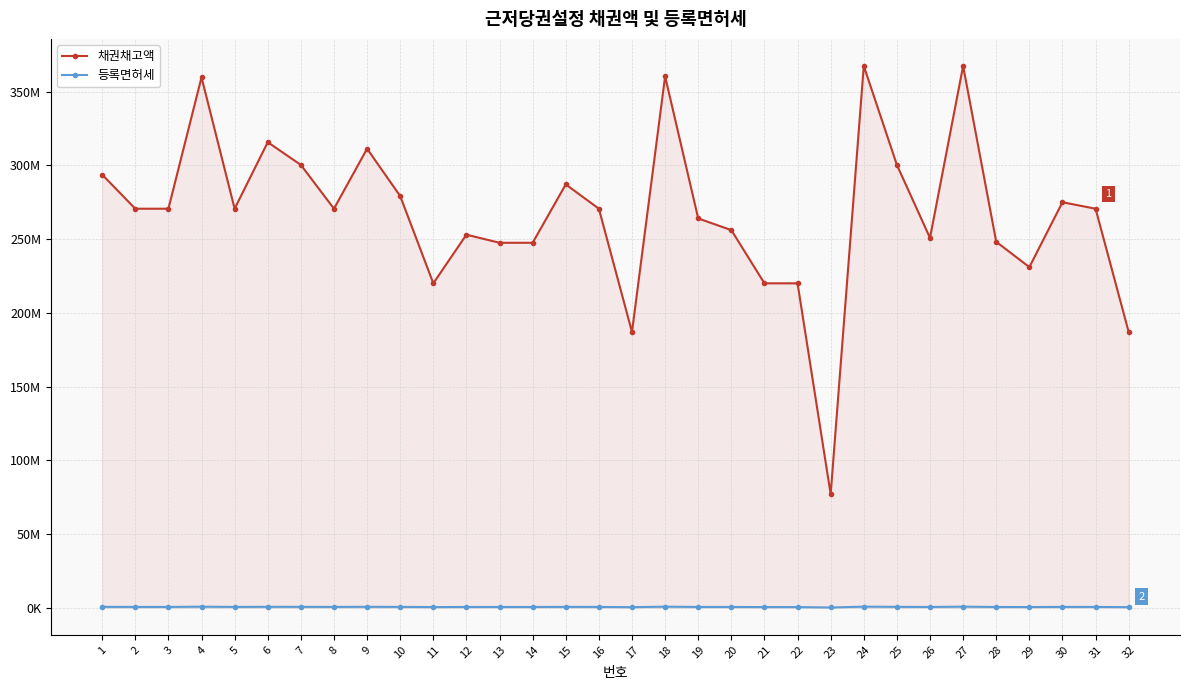

What is the highest value of the 채권채고액 series?

367400000